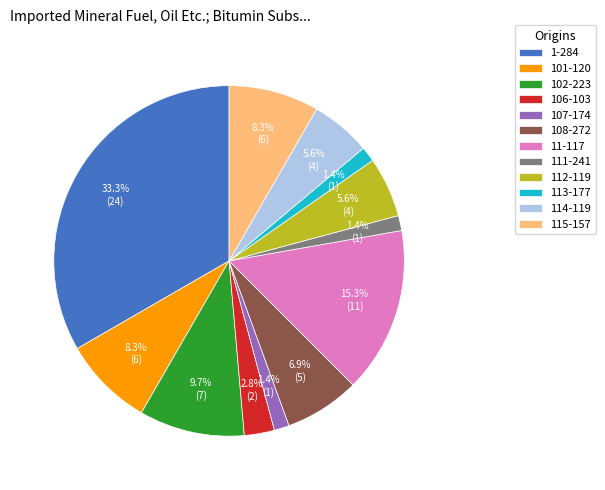

Do 106-103 and 115-157 together represent more than half of the pie?

No